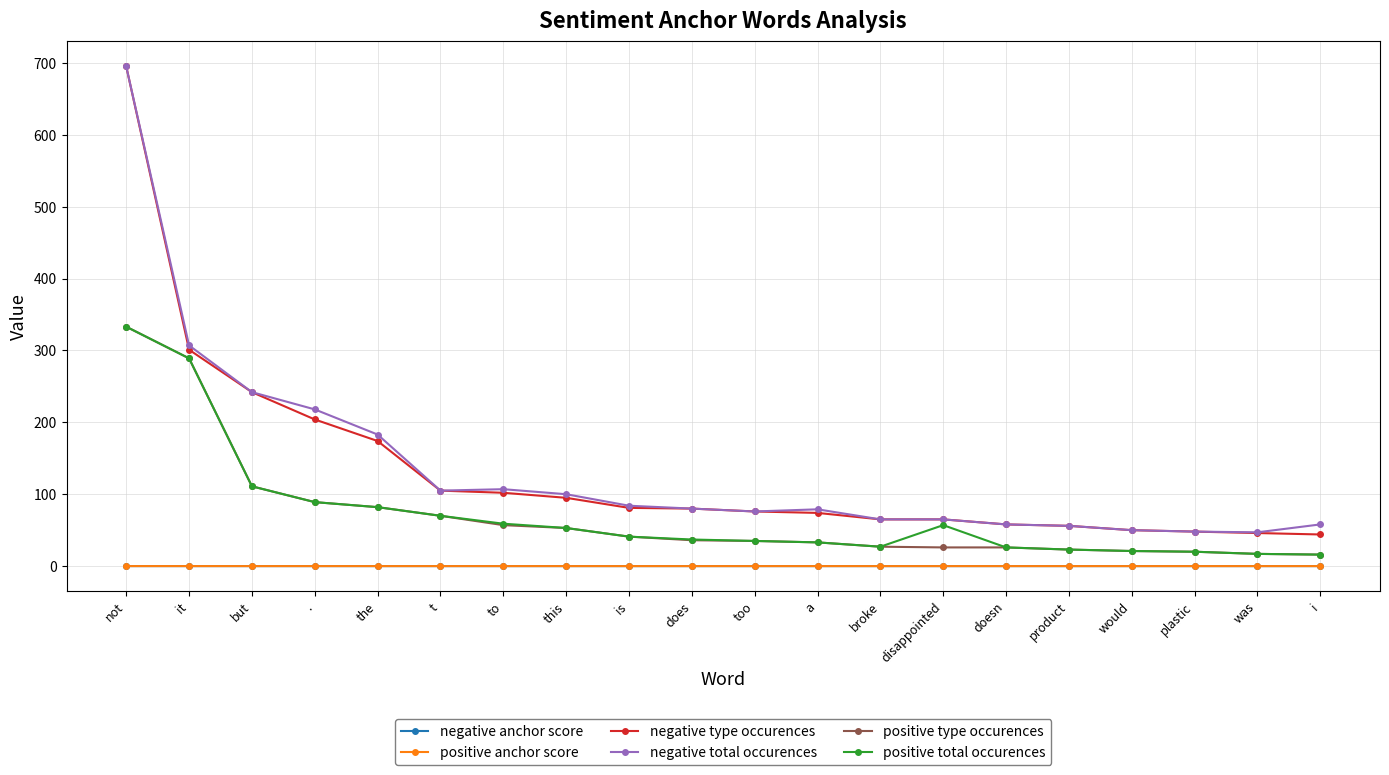

Is it true that positive total occurences equals 23.0 at product?

True